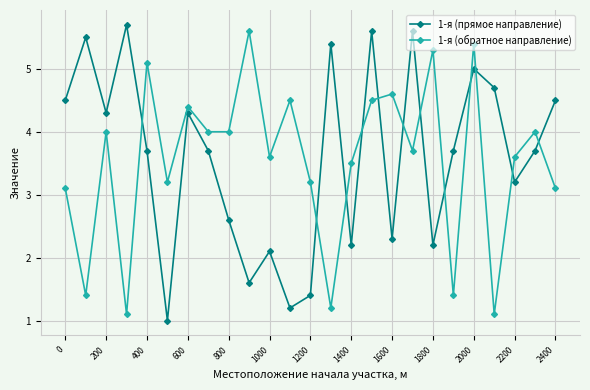

What is the greatest value displayed?

5.7